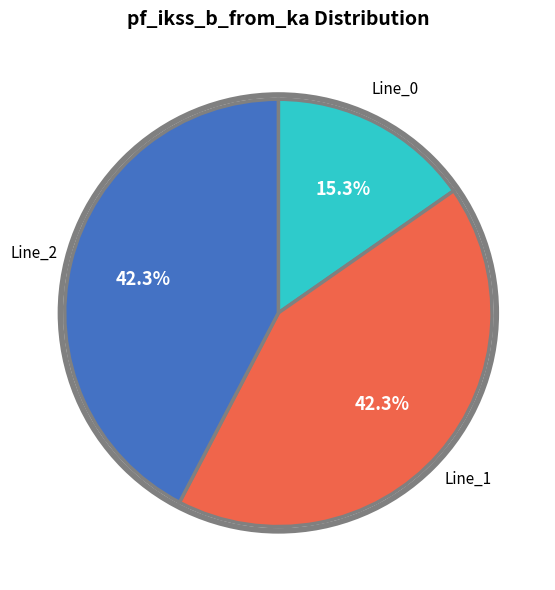

To the nearest percent, what is the average slice percentage?

33%